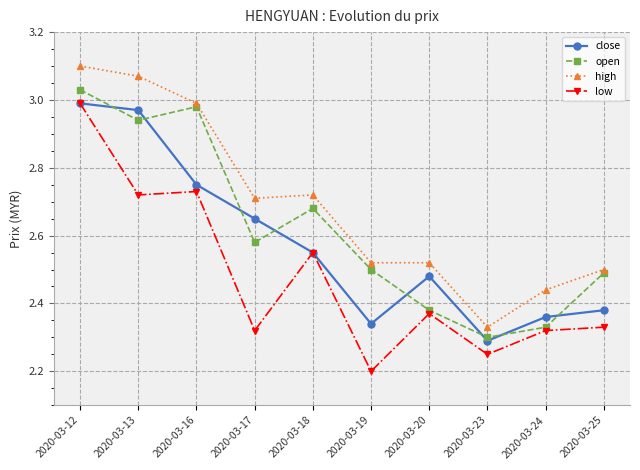

True or false: close has more than 1 points higher than both neighbors.

False